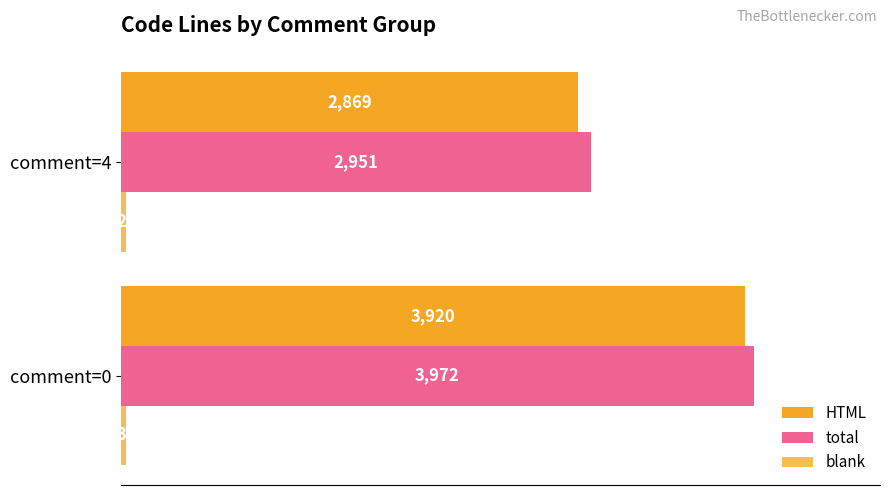

What is the minimum value shown in the chart?

27